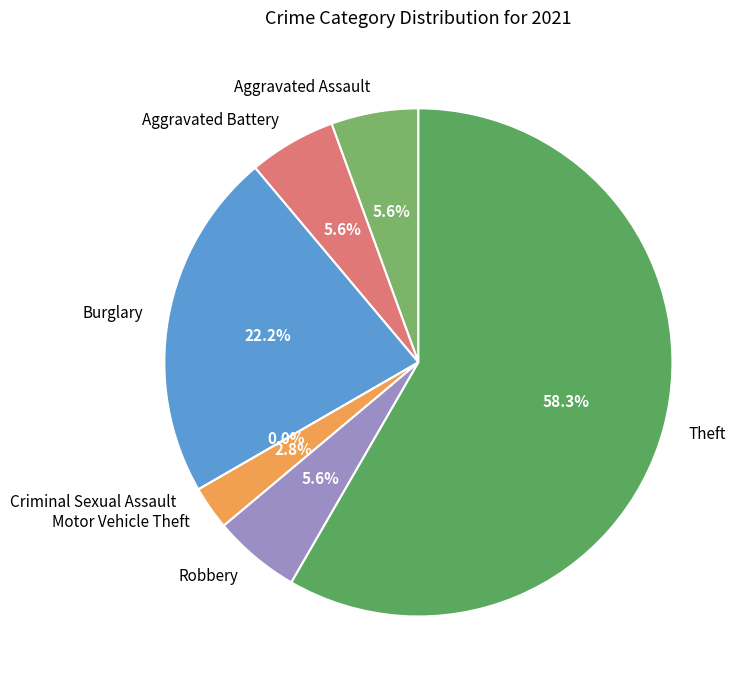

To the nearest percent, what is the average slice percentage?

14%